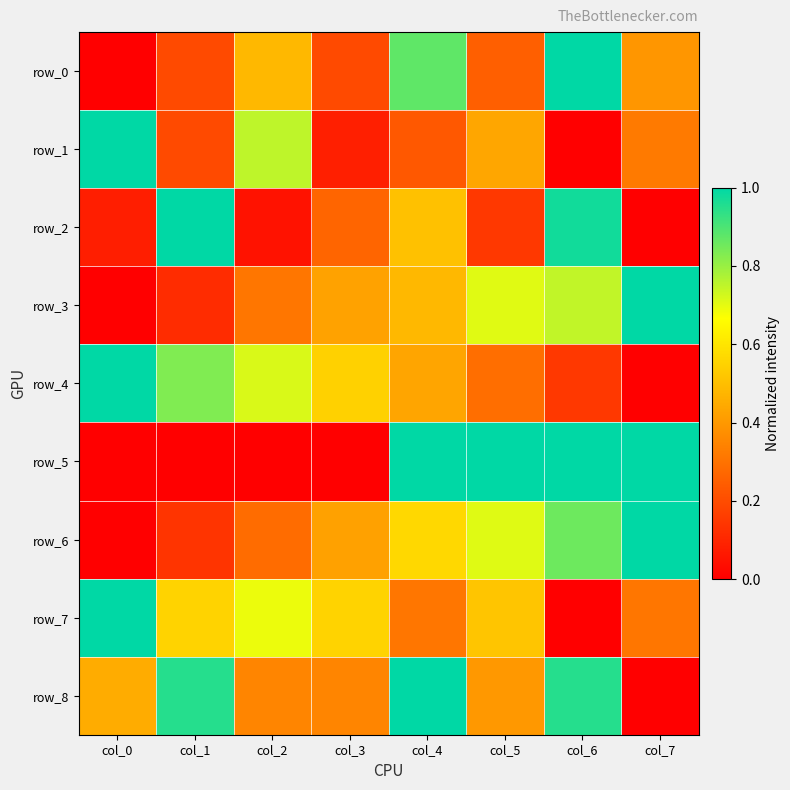

List the labels in order of row_7 value, largest first.

col_0, col_2, col_1, col_3, col_5, col_4, col_7, col_6